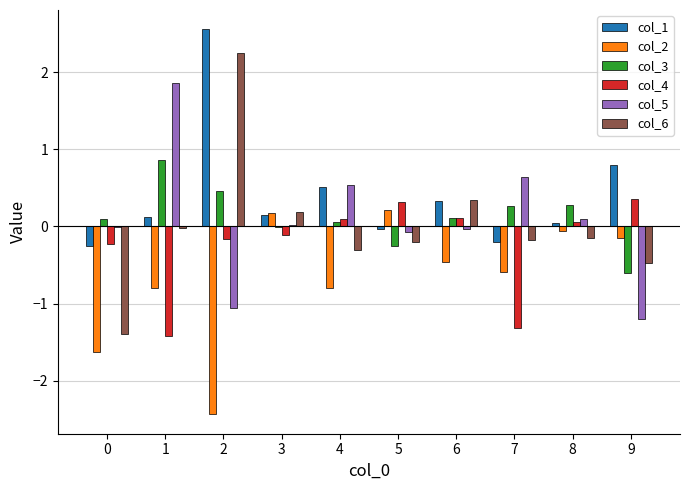

Does the chart contain stacked bars?

No